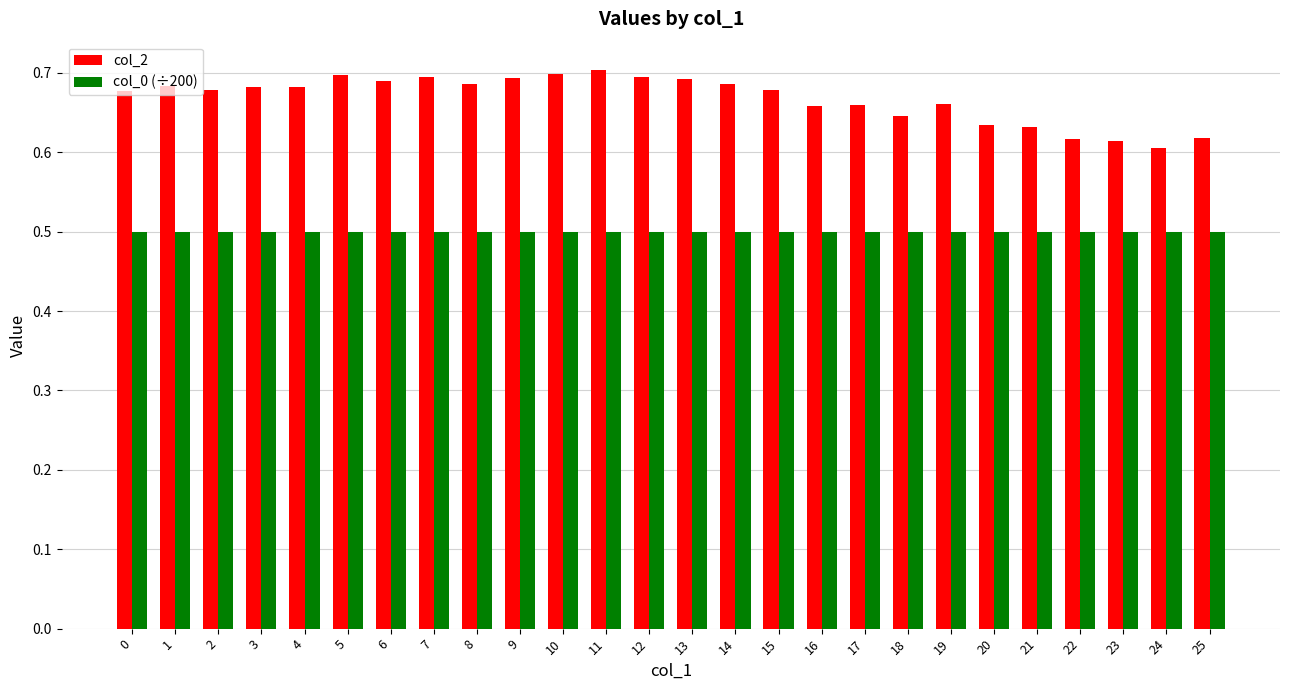

The col_0 (÷200) series shows 0.5 at 25. True or false?

True